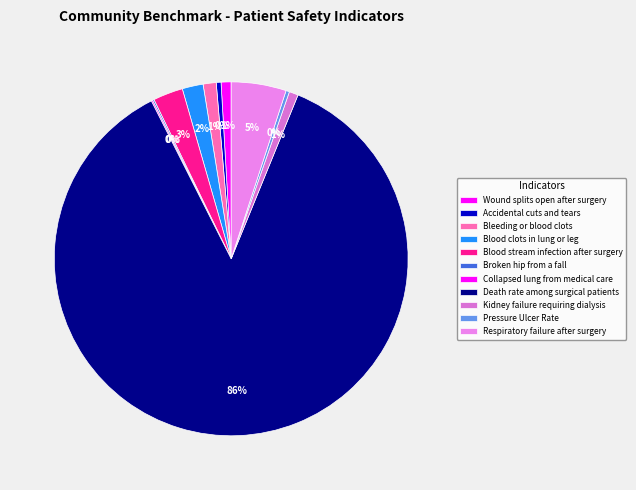

The Bleeding or blood clots slice represents 1% of the pie. True or false?

True